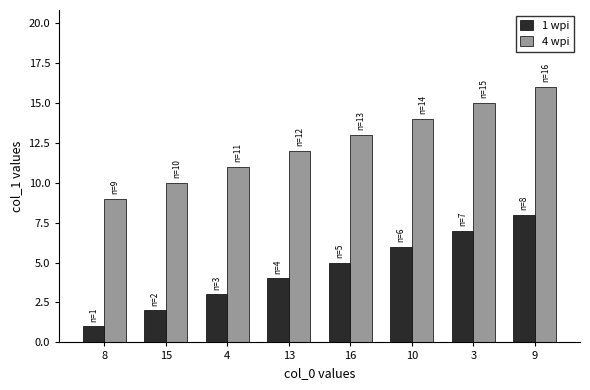

Is the value of 4 wpi at 4 greater than the value of 1 wpi at 16?

Yes